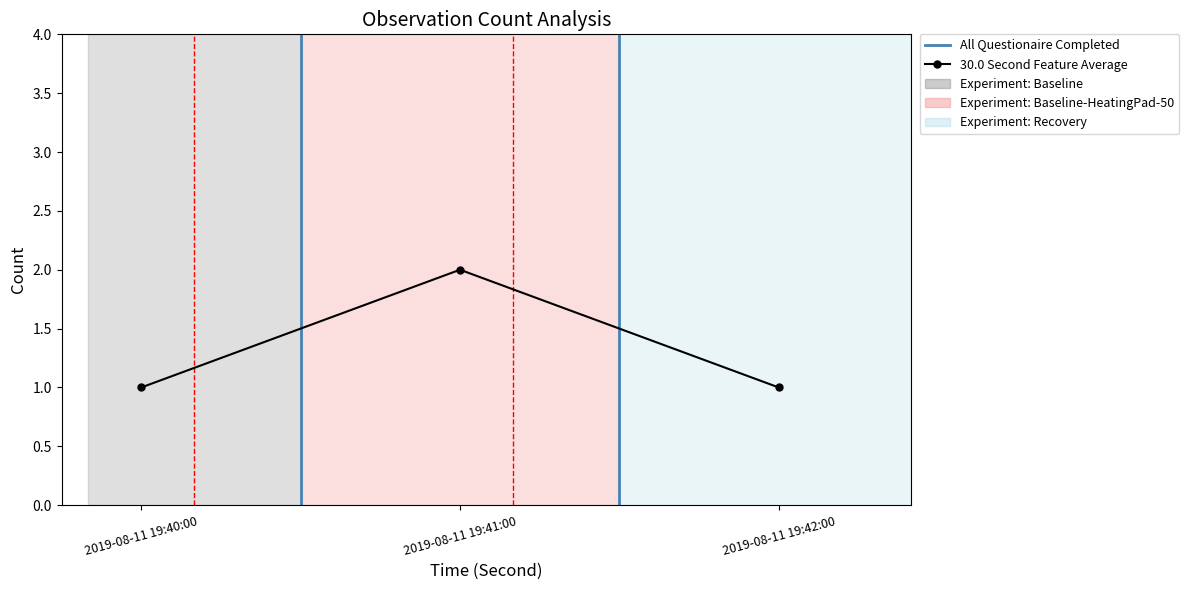

What is the minimum value shown in the chart?

1